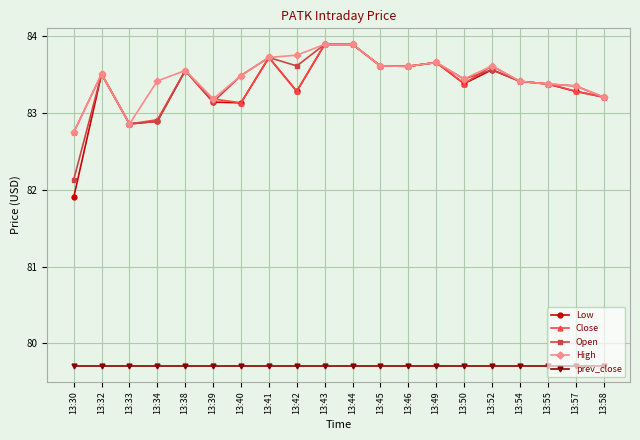

What is the greatest value displayed?

83.9